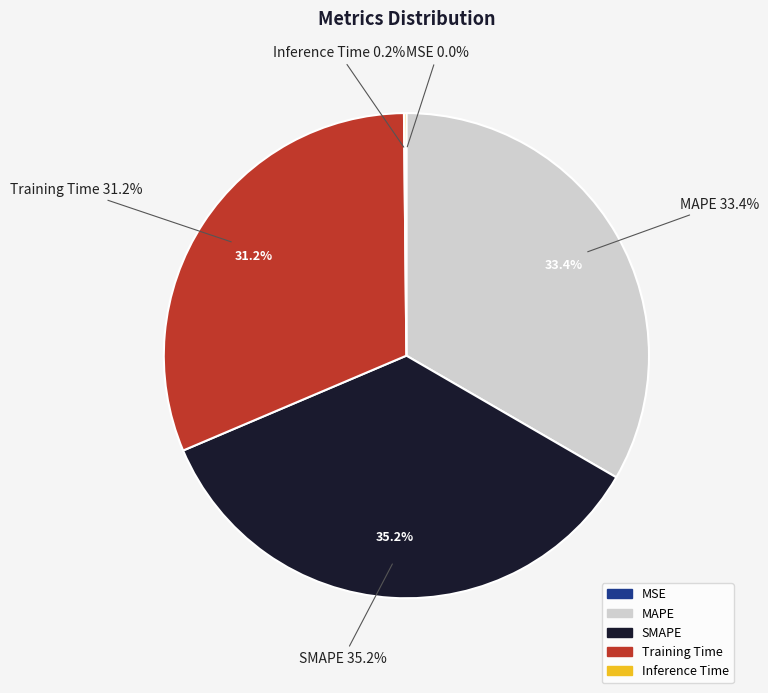

Which category has the smallest portion of the pie?

MSE